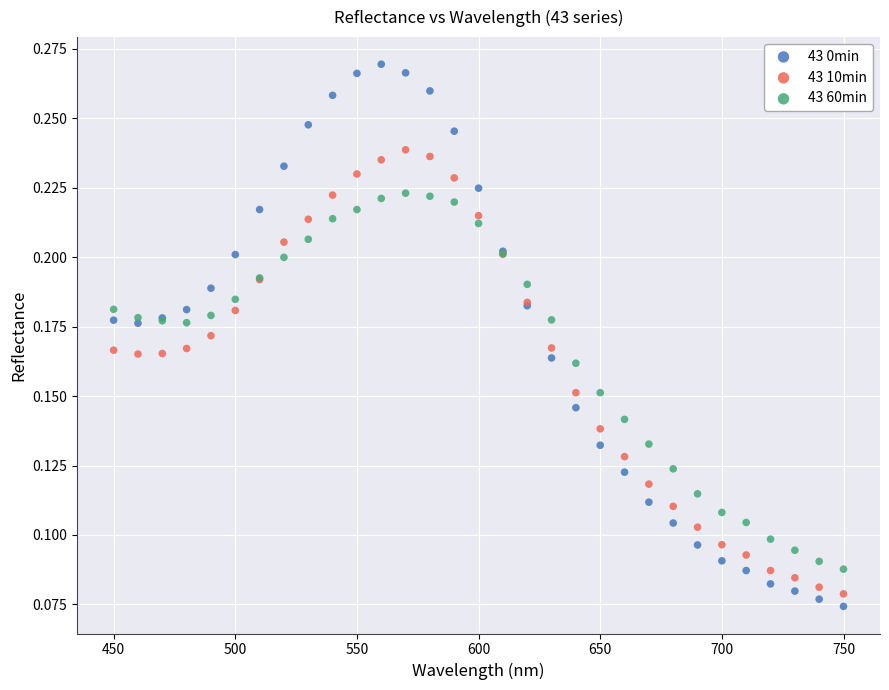

Which series reaches the maximum Y coordinate?

43 0min